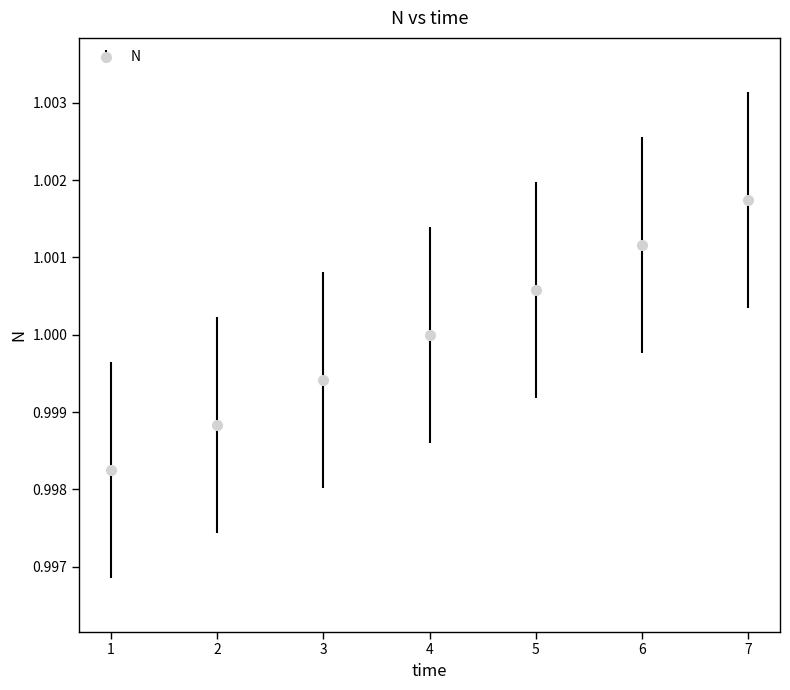

Count the number of categories in the chart.

7